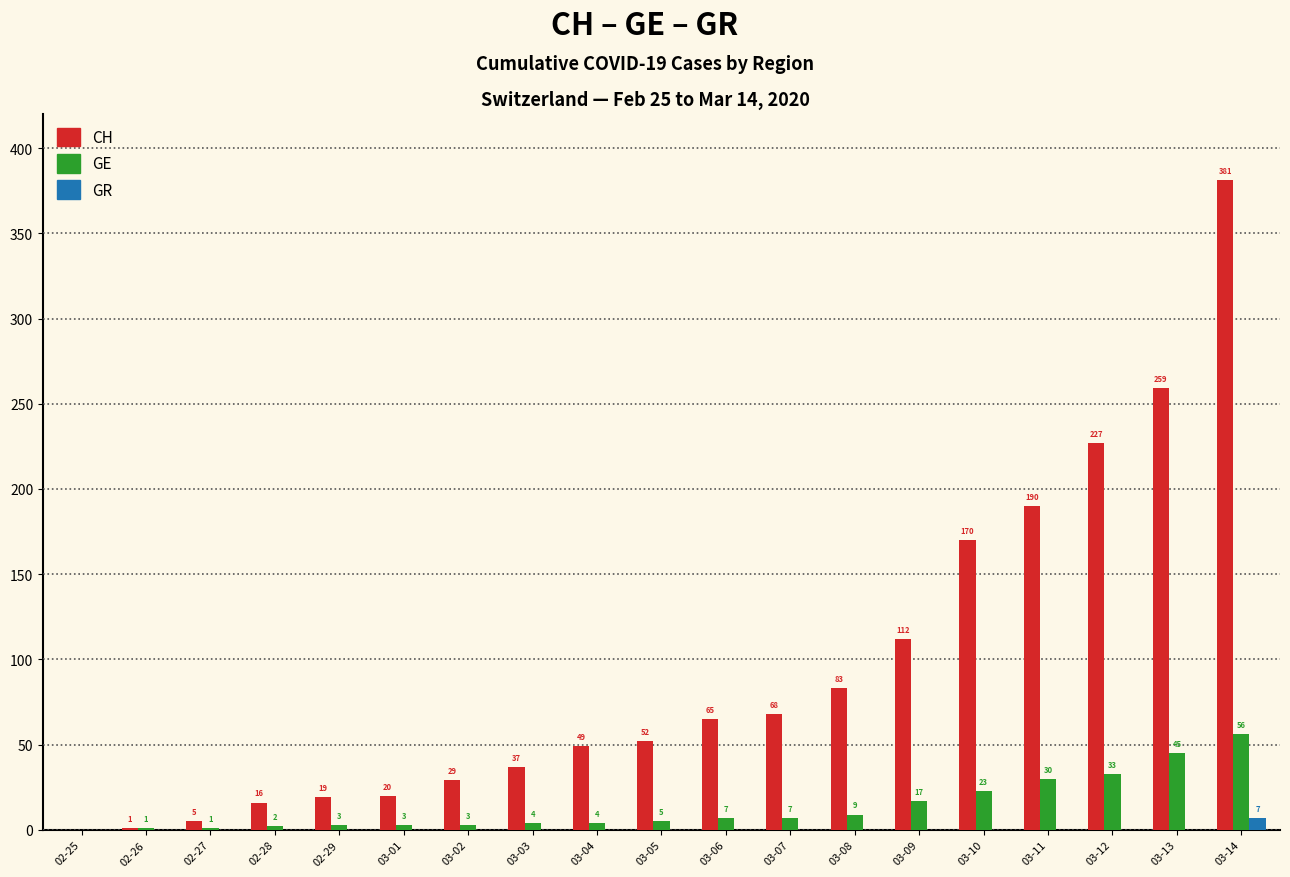

How many data points does each series have?

19